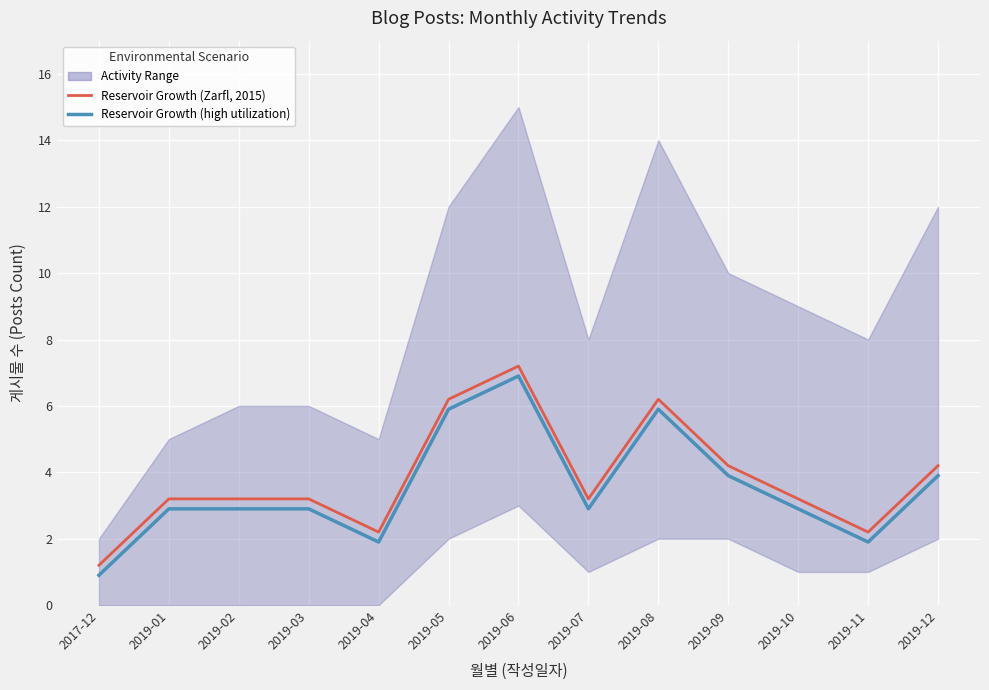

Is this an area chart (filled region under the line)?

No